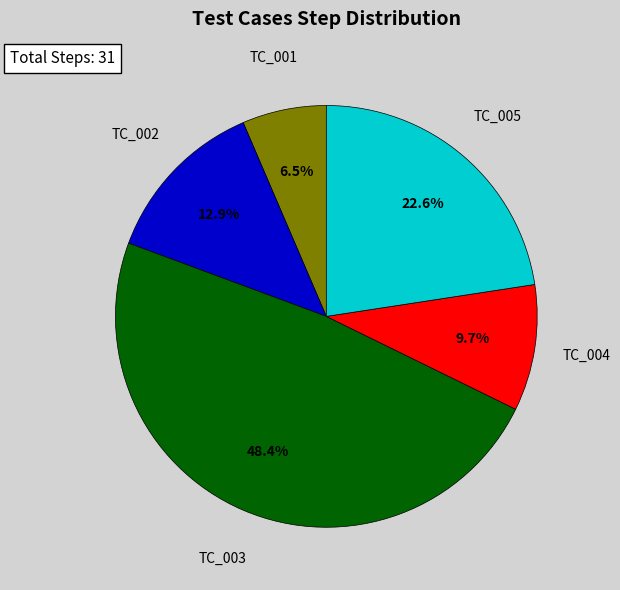

Rank the categories by value from lowest to highest.

TC_001, TC_004, TC_002, TC_005, TC_003